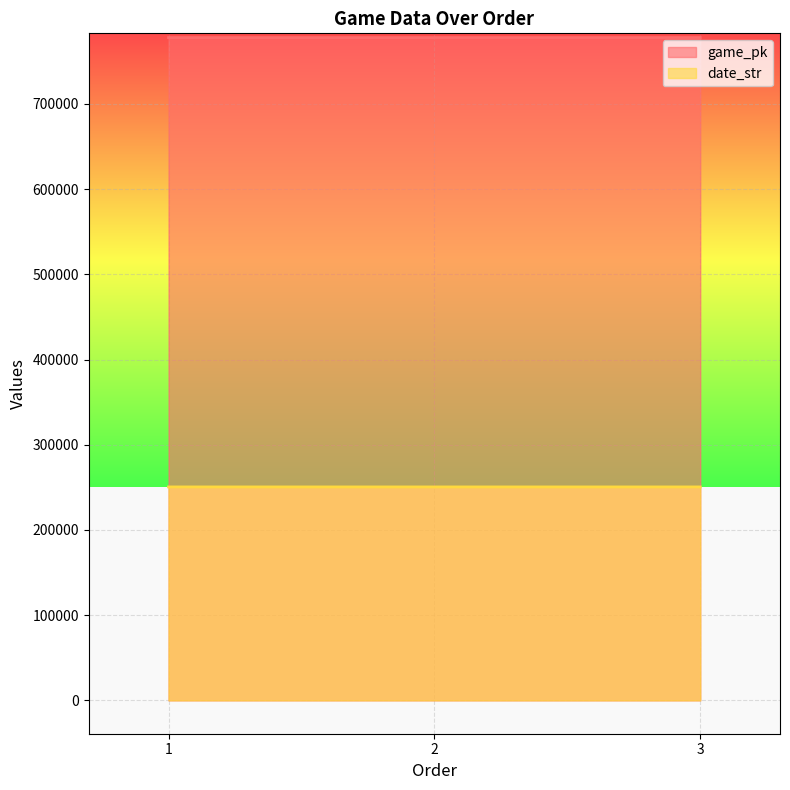

What is the smallest value displayed?

250517